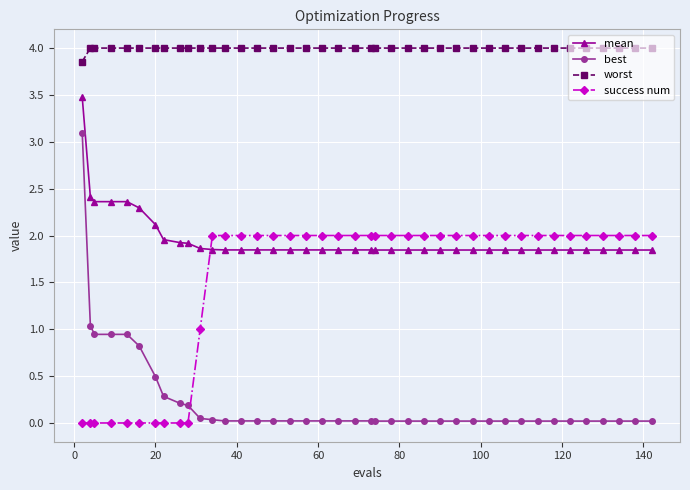

List the series in order of their peak value, highest first.

worst, mean, best, success num